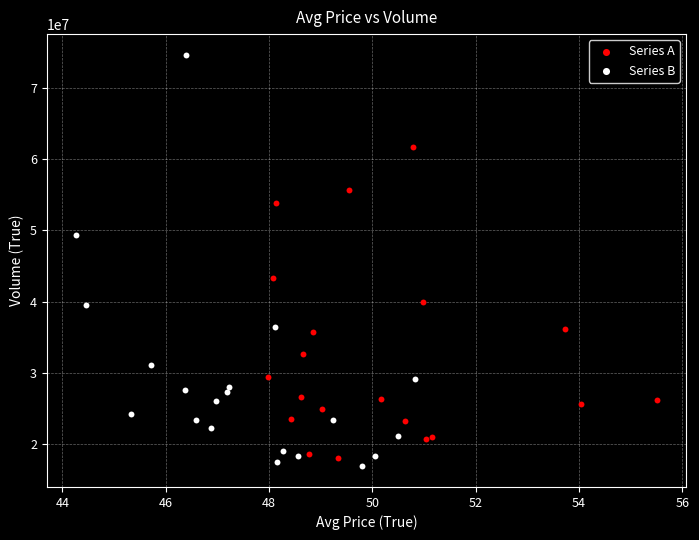

What are all the series names shown in the legend?

Series A, Series B